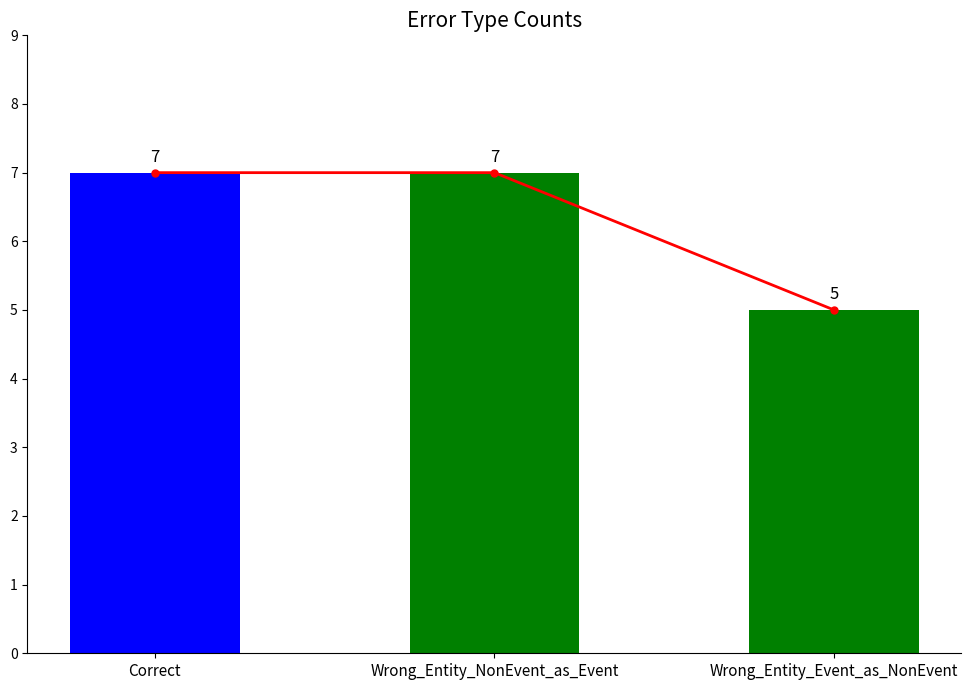

List the labels in order of value, largest first.

Correct, Wrong_Entity_NonEvent_as_Event, Wrong_Entity_Event_as_NonEvent